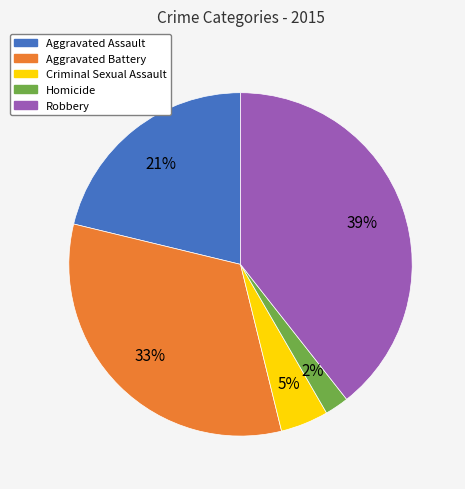

How many slices are in this pie chart?

5